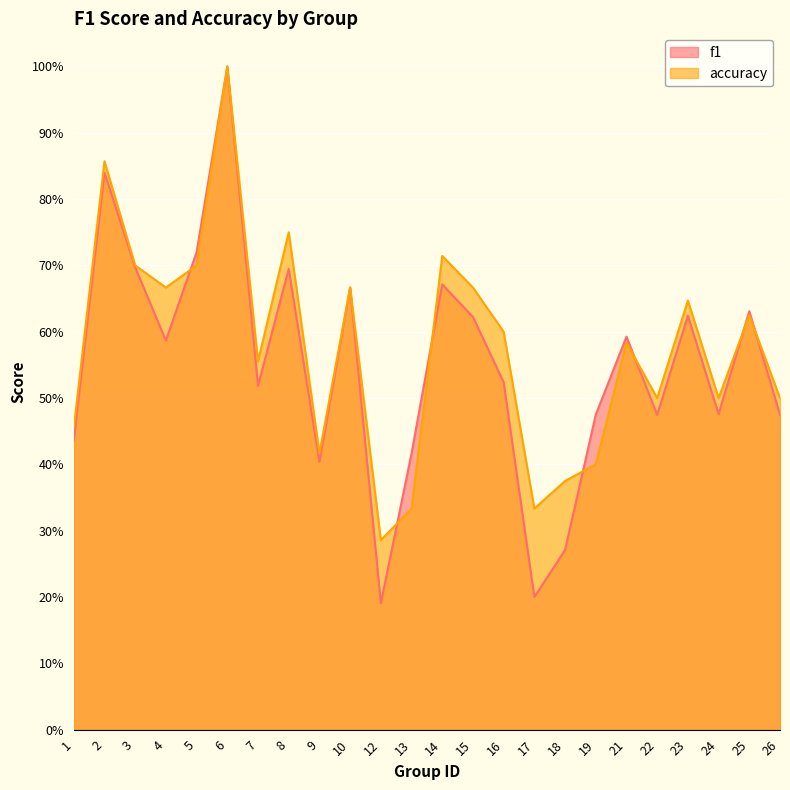

List the series in order of their peak value, highest first.

f1, accuracy